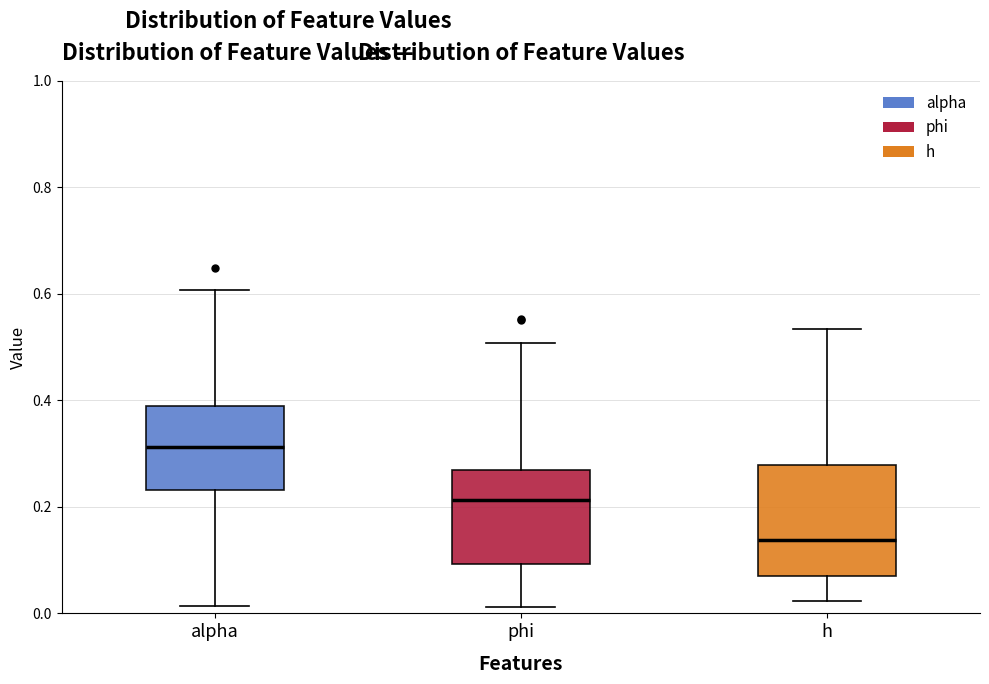

Reading left to right, transcribe this box plot: for each box, give where its median line is, the range the box spans, and where its two whiskers end, as read against the y-axis. The values are not printed on the chart, so give them approximately, as read against the axis.

alpha: median 0.32, box 0.24 to 0.38, whiskers 0.02 to 0.60
phi: median 0.22, box 0.10 to 0.26, whiskers 0.02 to 0.50
h: median 0.14, box 0.08 to 0.28, whiskers 0.02 to 0.54